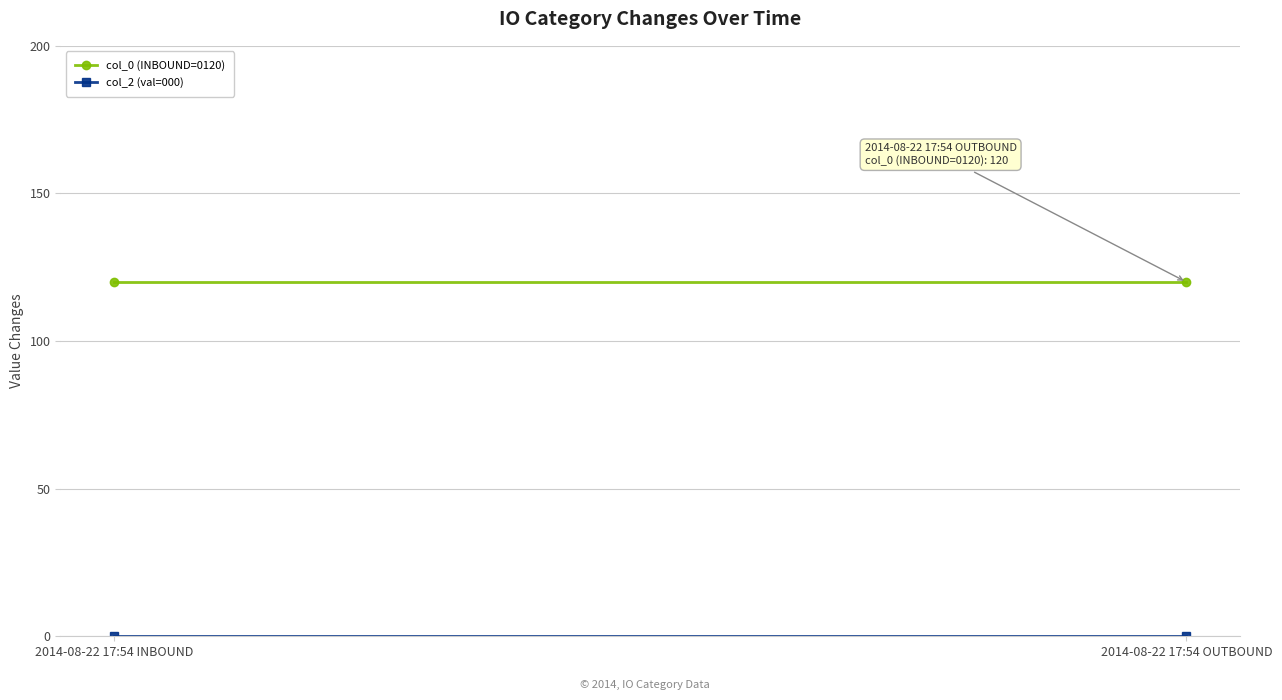

Rank the categories by col_0 (INBOUND=0120) value from highest to lowest.

2014-08-22 17:54 INBOUND, 2014-08-22 17:54 OUTBOUND